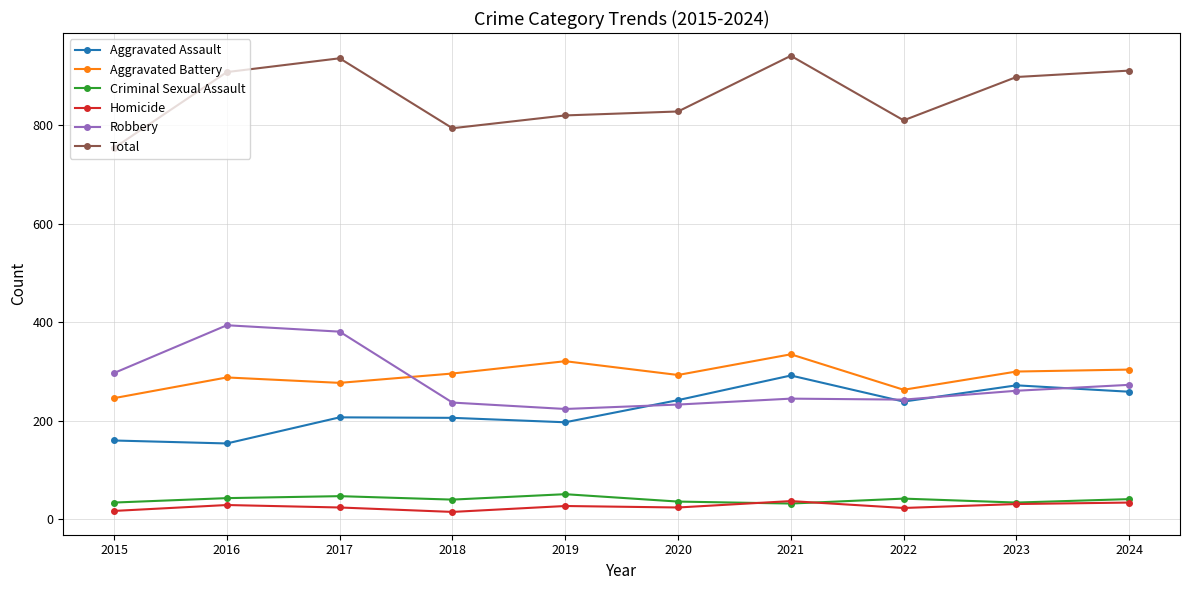

Count the number of data series in this chart.

6